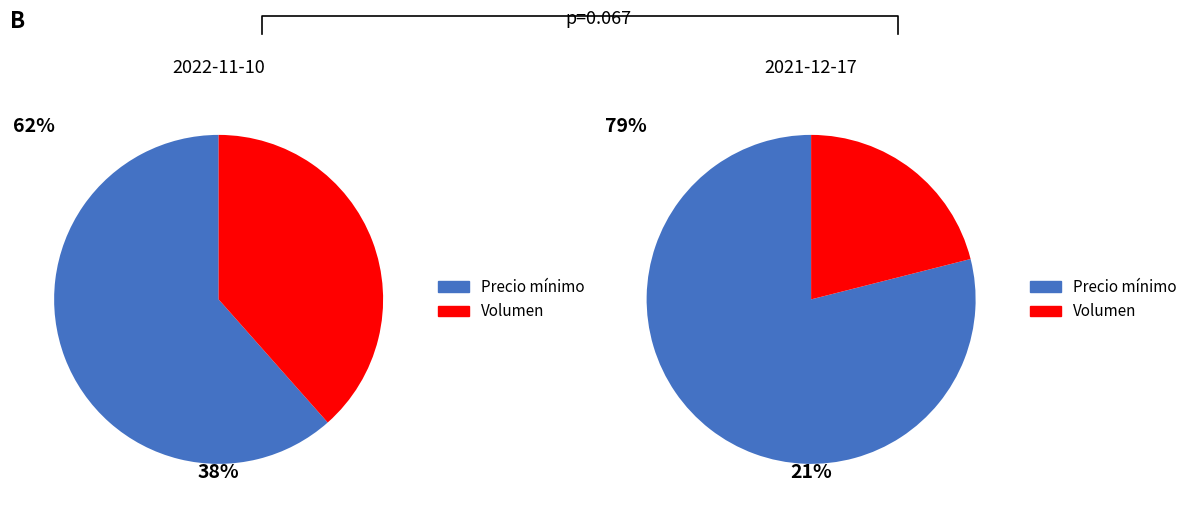

How many segments does this pie chart have?

2